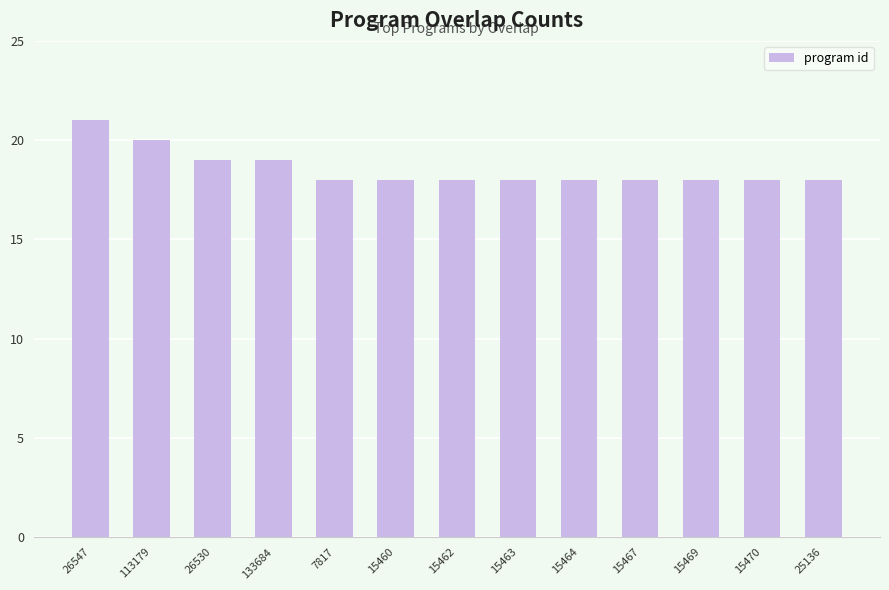

True or false: the data shows 30 at 15470.

False